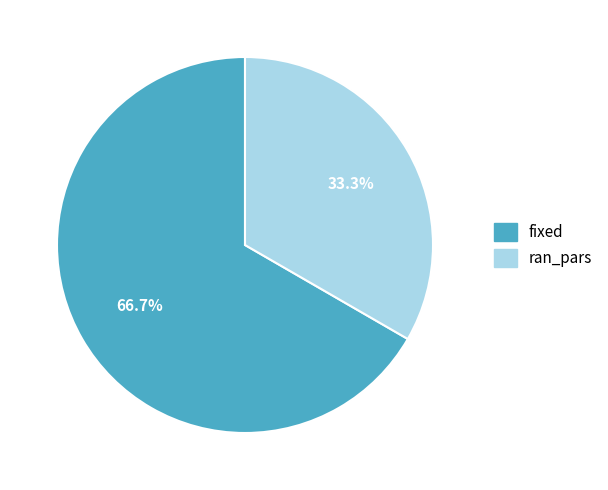

Does fixed account for over 50% of the chart?

Yes